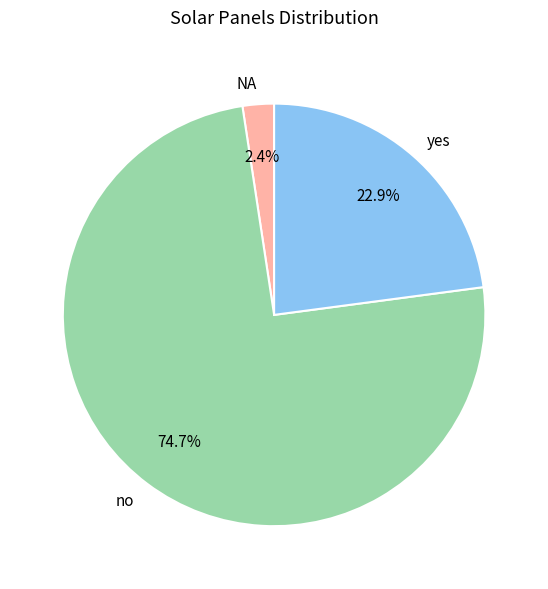

Count the number of slices in the pie.

3